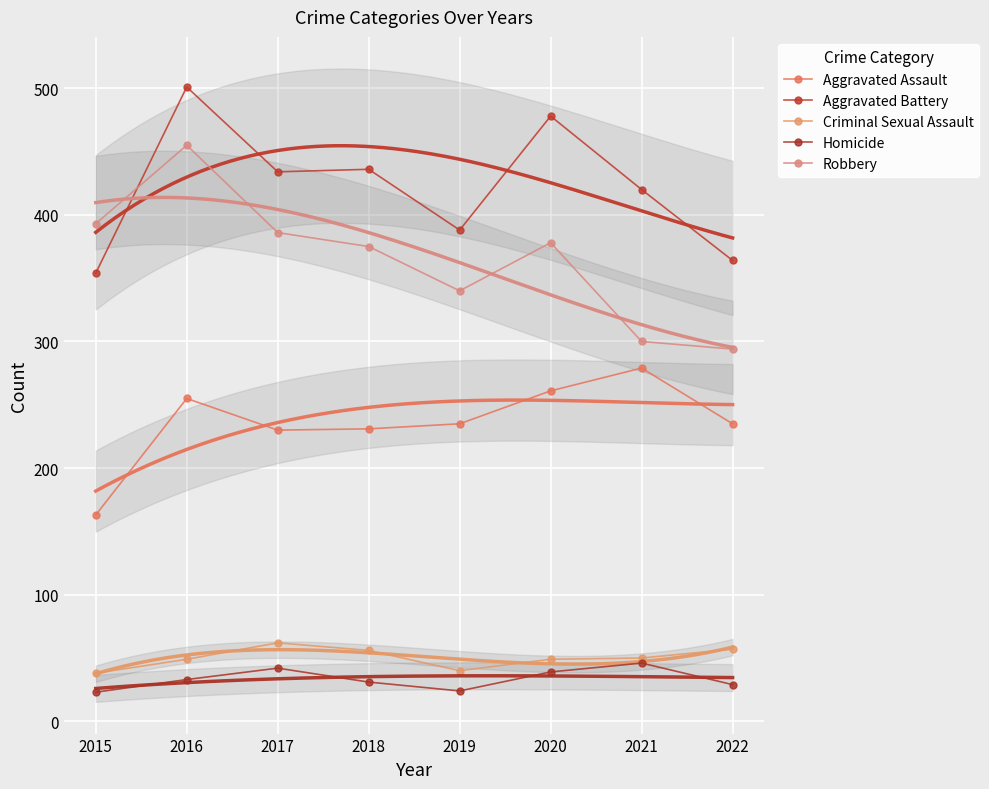

In Homicide, how many points are higher than both neighbors (excluding endpoints)?

2